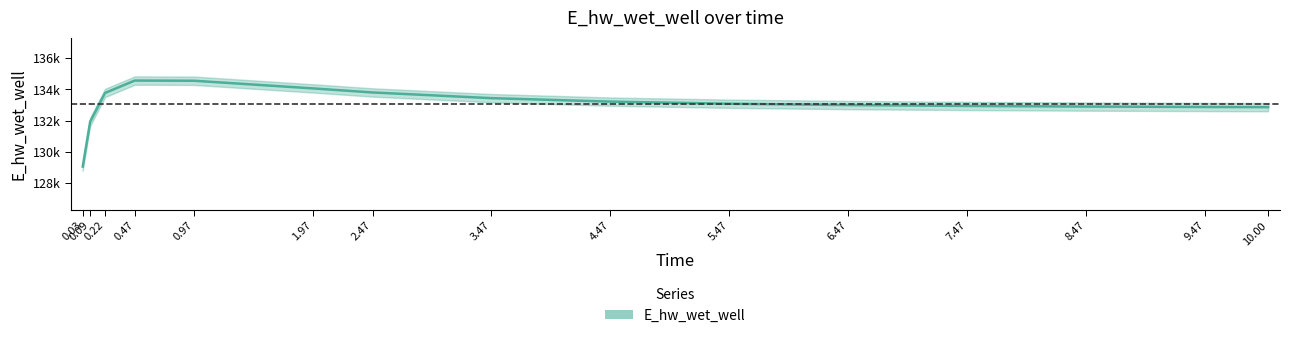

Count the number of categories in the chart.

15